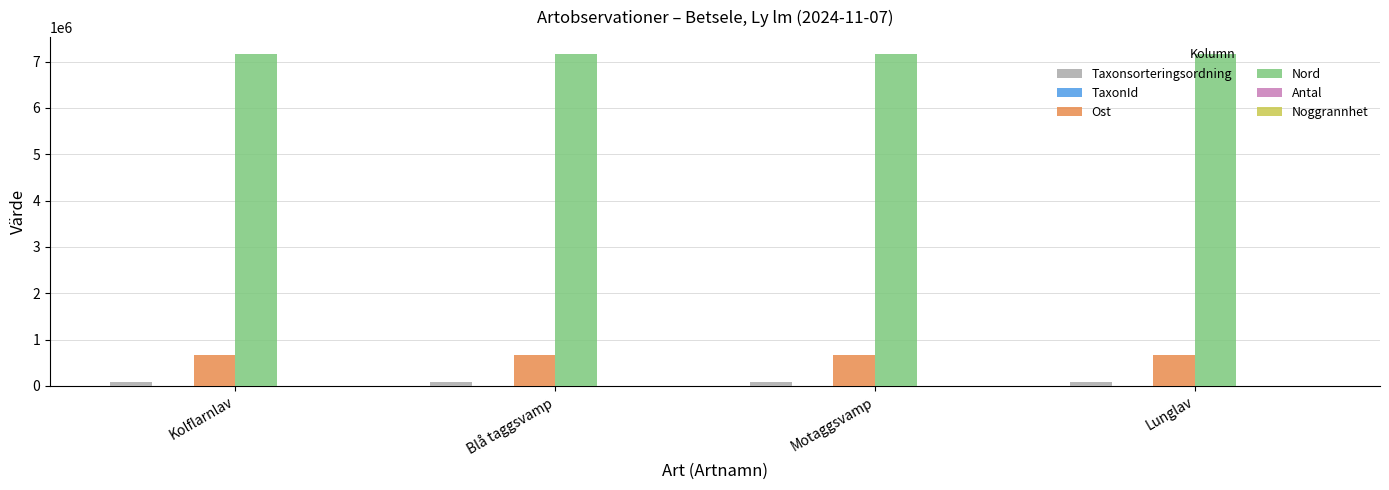

Which series has the largest total across all categories?

Nord